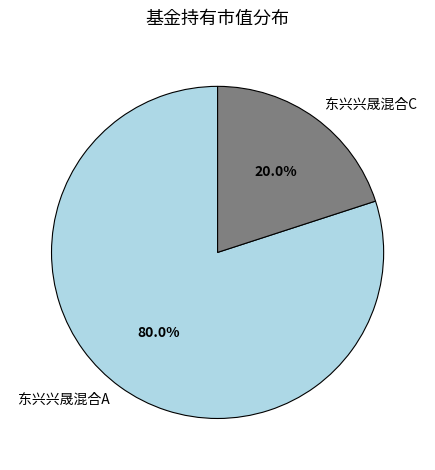

How much of the chart is everything except 东兴兴晟混合A?

20.0%